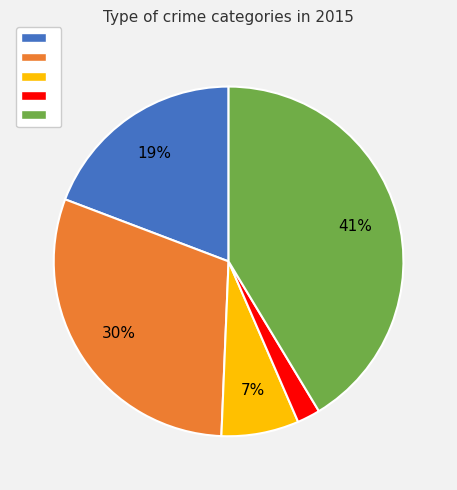

To the nearest percent, what is the average slice percentage?

20%